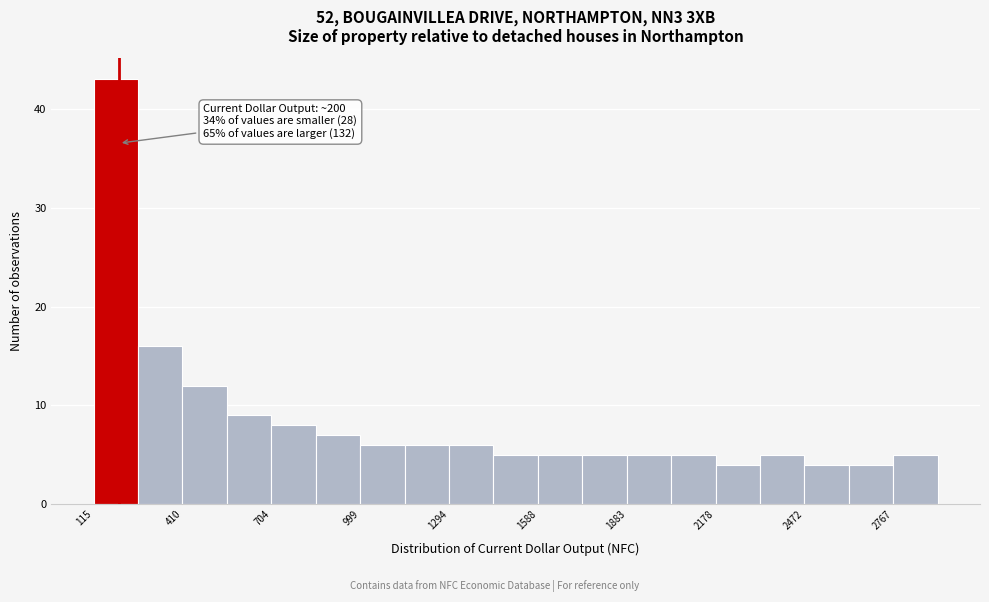

Read against the x-axis, roughly where is the centre of the tallest bar?

200